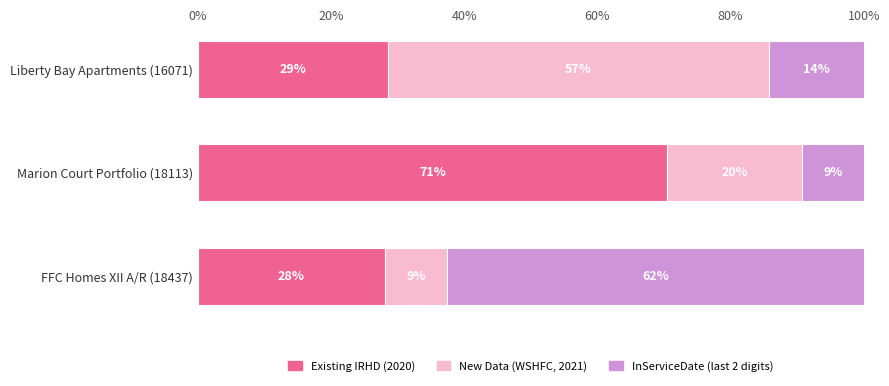

What is the sum of all Existing IRHD (2020) values?

127.2